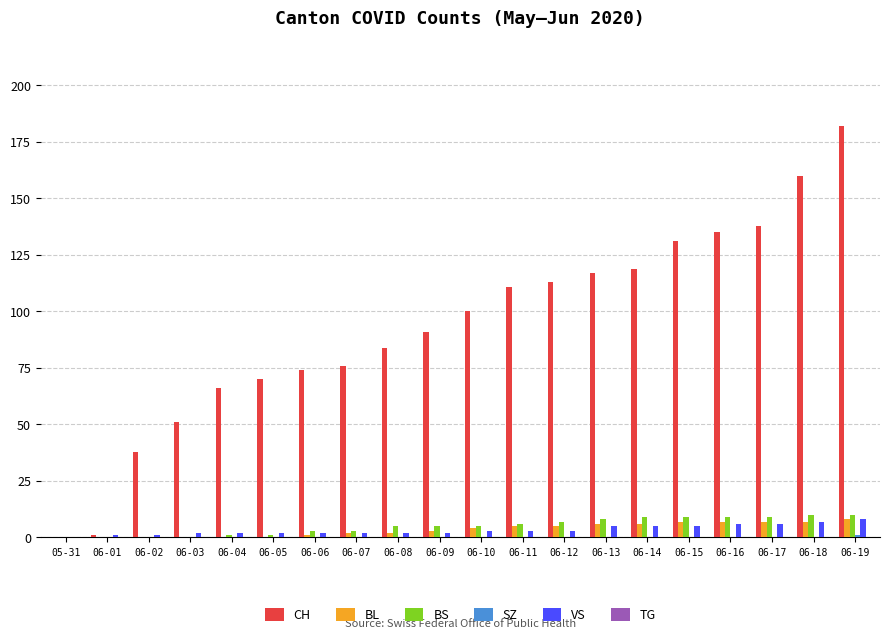

How many categories are shown in the chart?

20